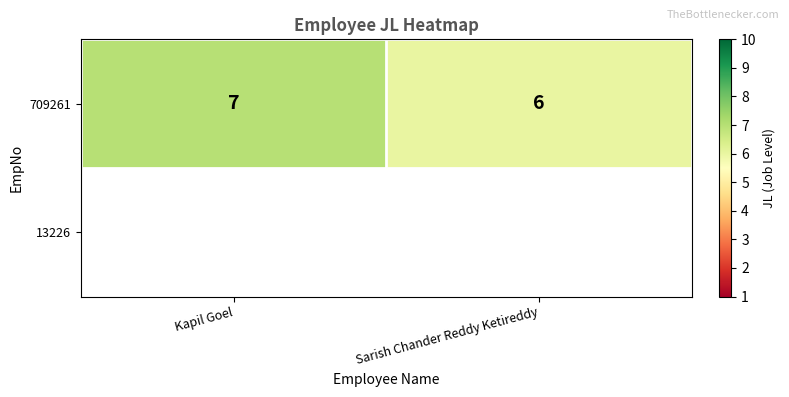

Which has a higher value, Sarish Chander Reddy Ketireddy or Kapil Goel?

Kapil Goel